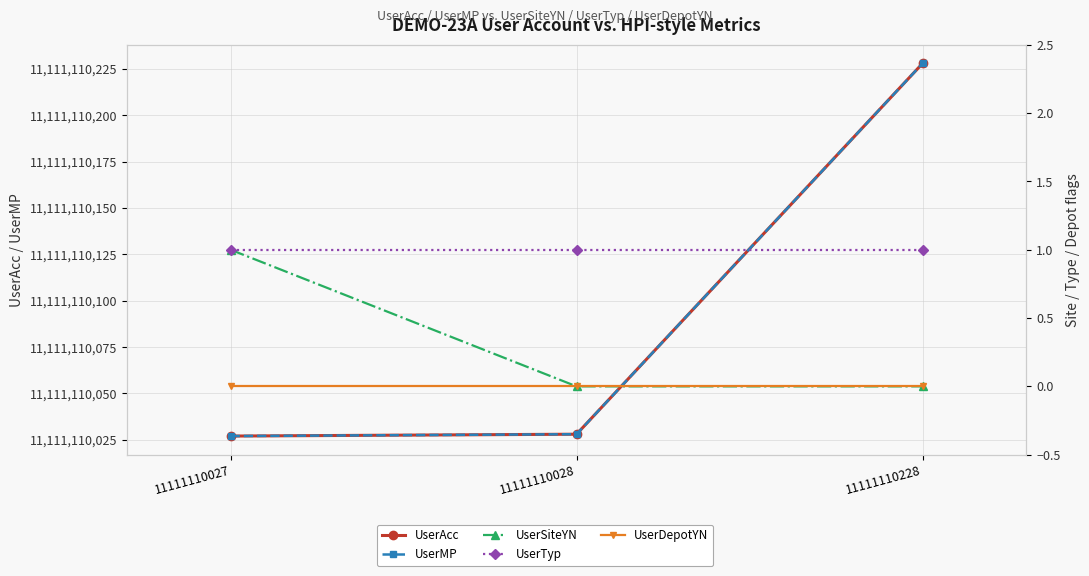

The UserSiteYN series shows 0 at 11111110028. True or false?

True